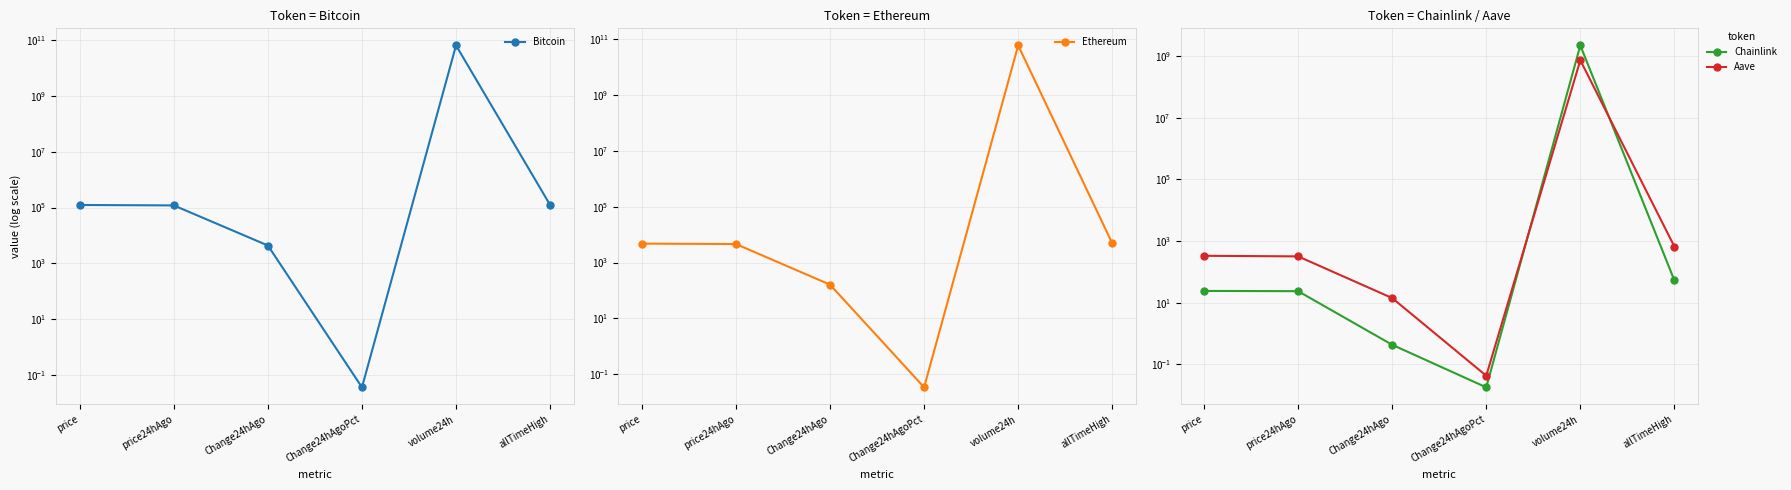

True or false: Ethereum and Bitcoin intersect in this chart.

False